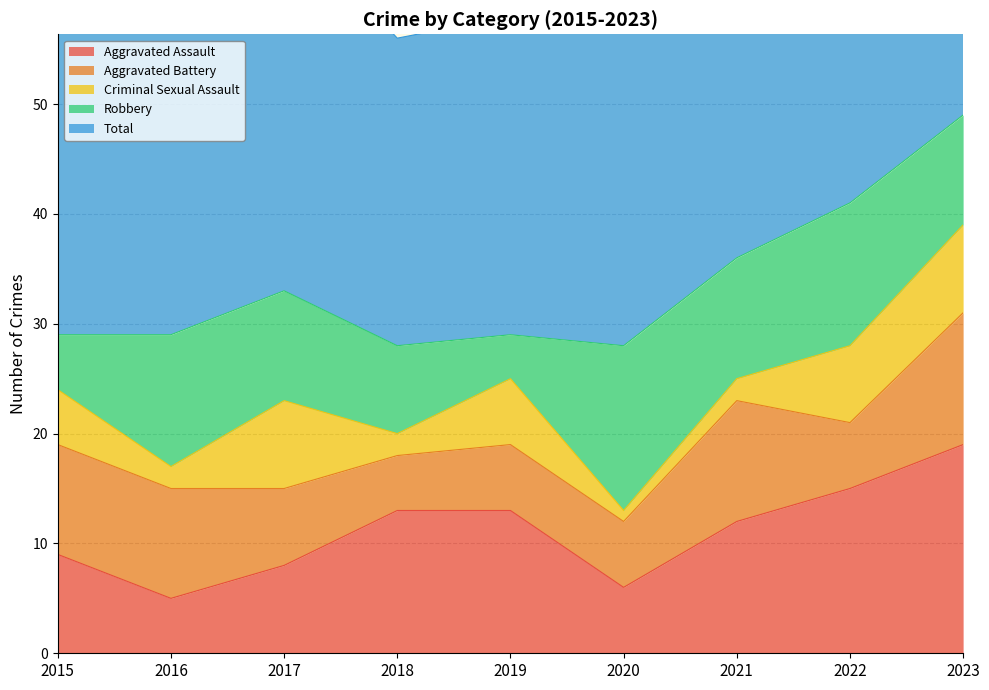

How many values in the Criminal Sexual Assault series are below 5?

4